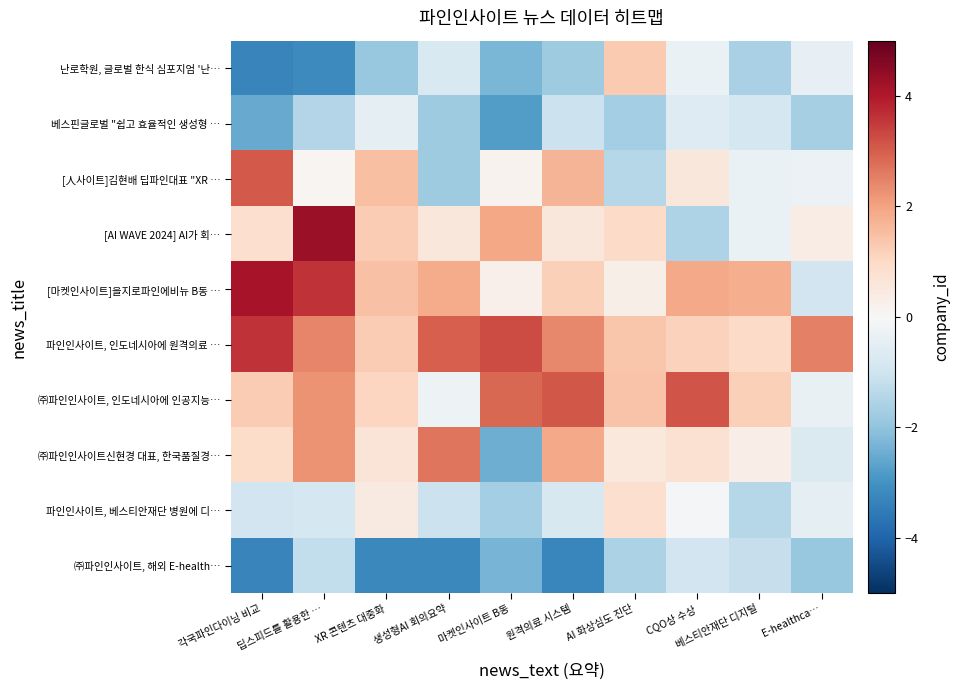

Which has a higher value, 원격의료 시스템 or 각국파인다이닝 비교?

원격의료 시스템